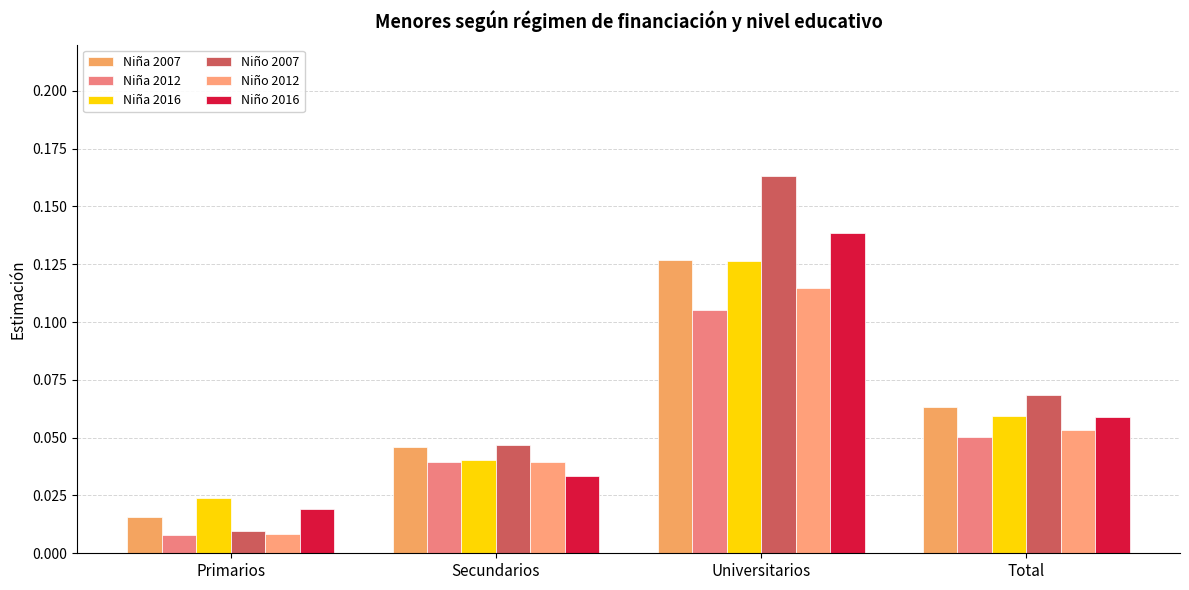

What are all the series names shown in the legend?

Niña 2007, Niña 2012, Niña 2016, Niño 2007, Niño 2012, Niño 2016